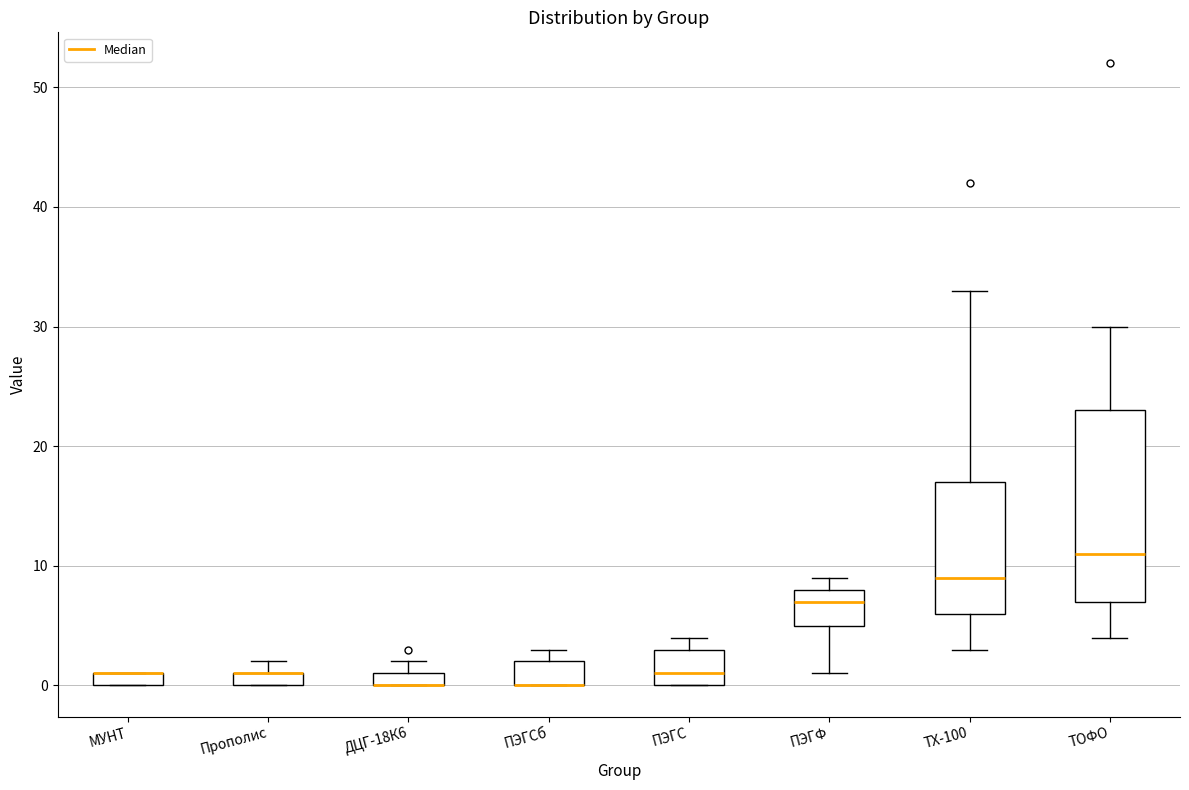

Comparing the boxes themselves (not the whiskers), which one is the tallest?

ТОФО